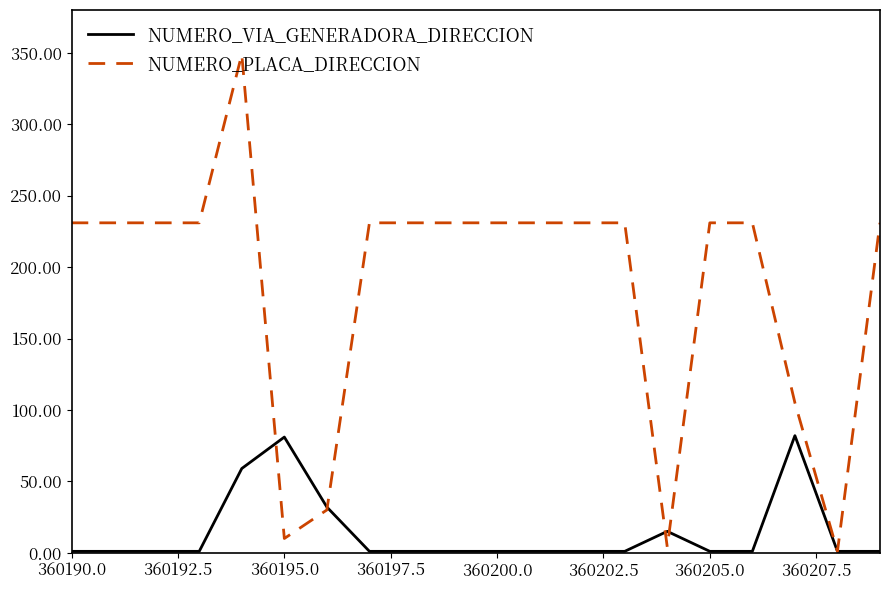

List the series in order of their overall mean, lowest first.

NUMERO_VIA_GENERADORA_DIRECCION, NUMERO_PLACA_DIRECCION